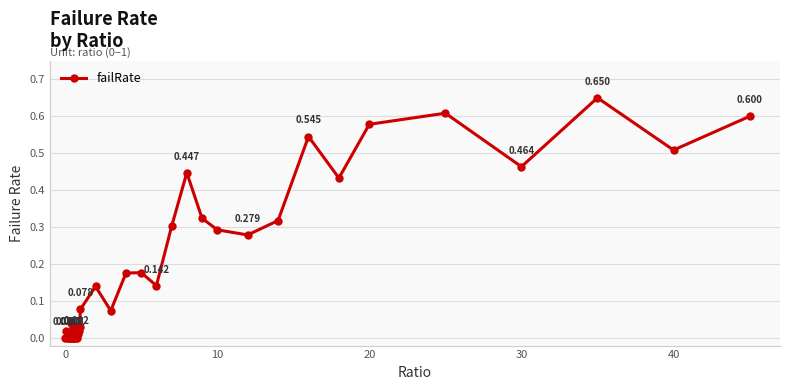

True or false: the data has more than 2 interior local peaks.

True